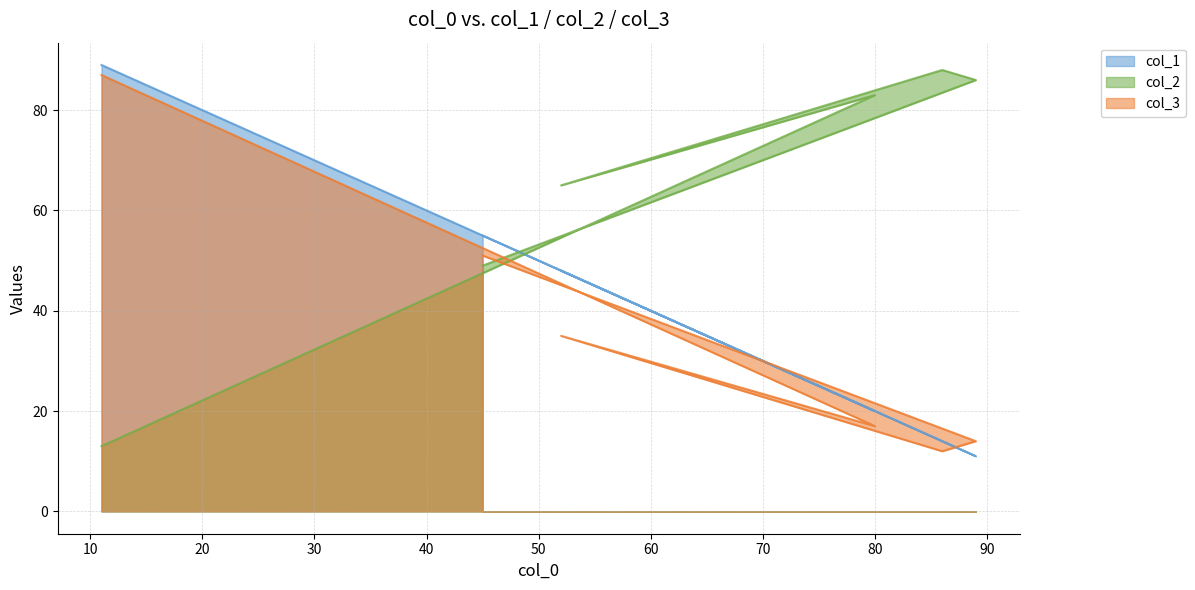

What is the average value of the col_1 series?

40